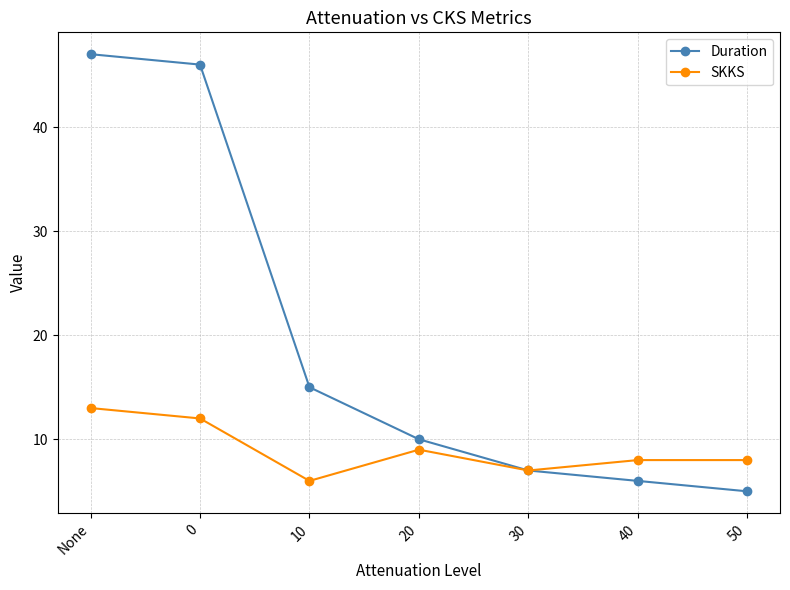

What position from the left is 30?

5